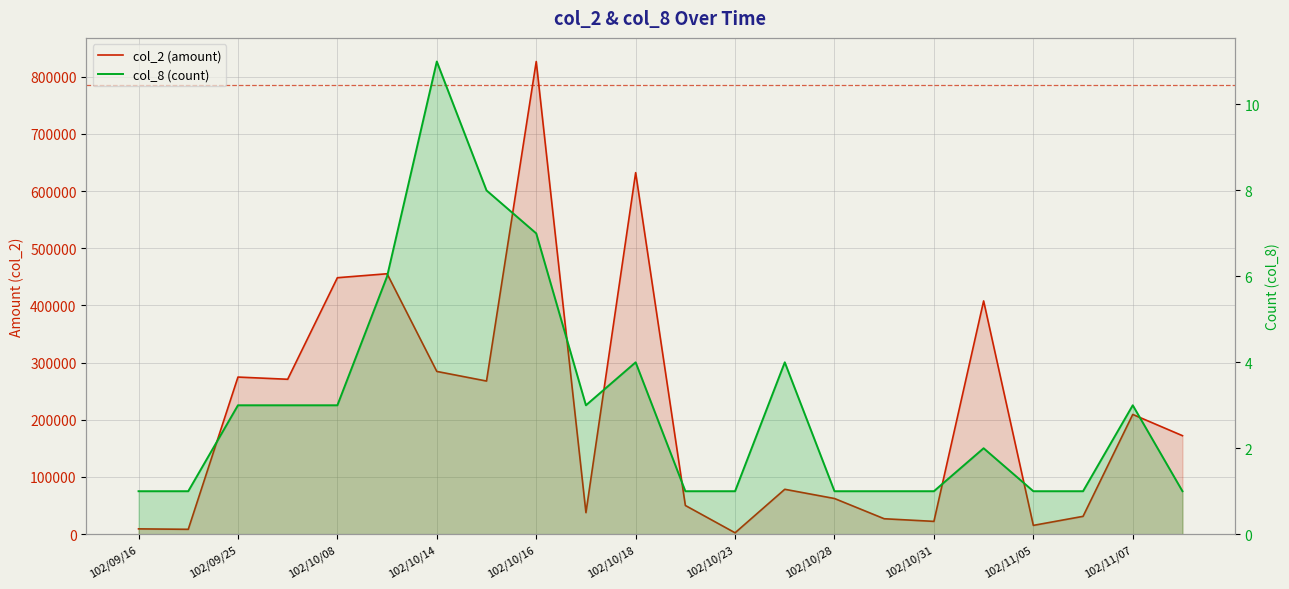

In col_8 (count), how many points are lower than both neighbors (excluding endpoints)?

1